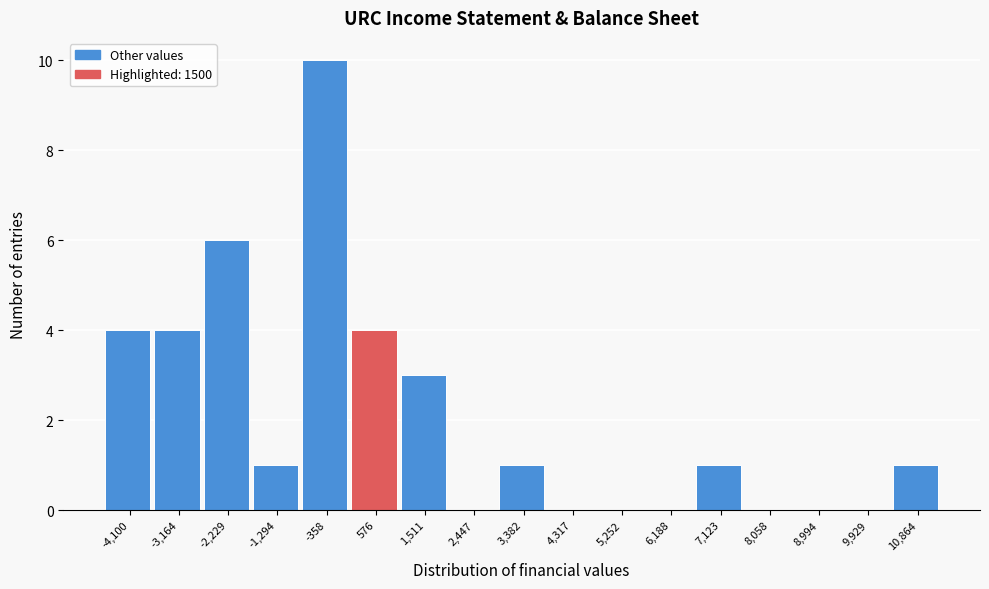

Reading left to right, extract all data points from this chart.

-4,100=4	-3,164=4	-2,229=6	-1,294=1	-358=10	576=4	1,511=3	2,447=0	3,382=1	4,317=0	5,252=0	6,188=0	7,123=1	8,058=0	8,994=0	9,929=0	10,864=1